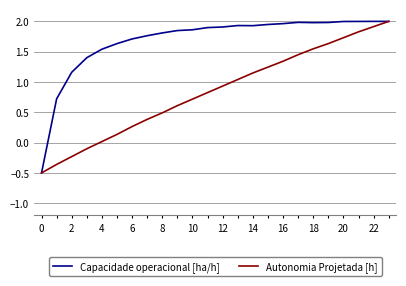

List the series in order of their overall mean, lowest first.

Autonomia Projetada [h], Capacidade operacional [ha/h]